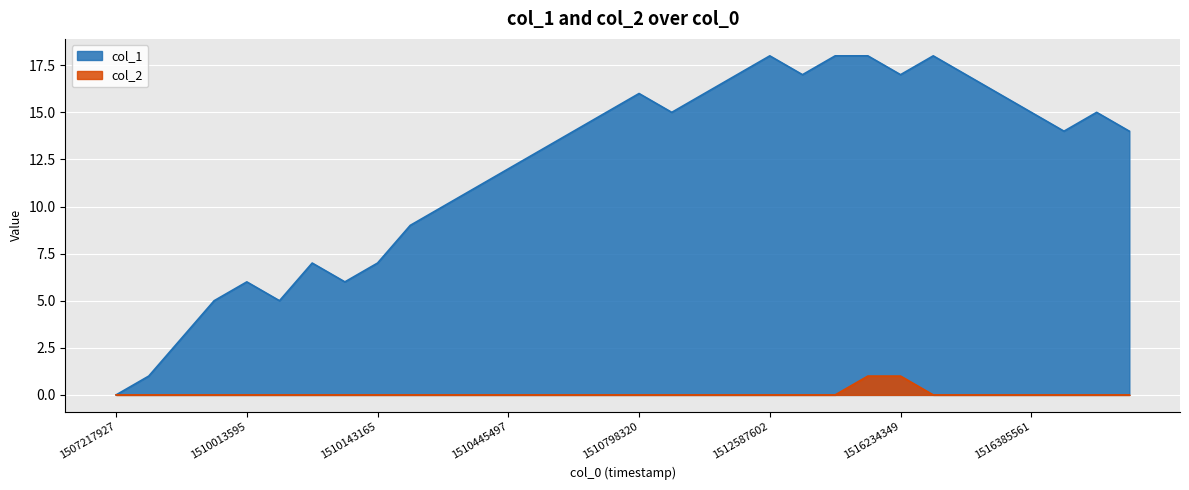

What is the difference between the second highest and minimum values in the col_1 series?

18